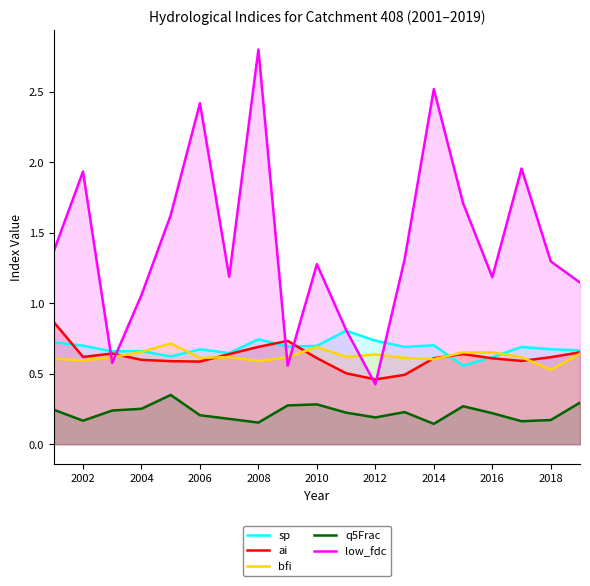

Reading left to right, transcribe all the data shown in this chart.

sp: 0.7	0.7	0.7	0.7	0.6	0.7	0.6	0.7	0.7	0.7	0.8	0.7	0.7	0.7	0.6	0.6	0.7	0.7	0.7
ai: 0.9	0.6	0.6	0.6	0.6	0.6	0.6	0.7	0.7	0.6	0.5	0.5	0.5	0.6	0.6	0.6	0.6	0.6	0.7
bfi: 0.6	0.6	0.6	0.7	0.7	0.6	0.6	0.6	0.6	0.7	0.6	0.6	0.6	0.6	0.7	0.7	0.6	0.5	0.6
q5Frac: 0.2	0.2	0.2	0.3	0.3	0.2	0.2	0.2	0.3	0.3	0.2	0.2	0.2	0.1	0.3	0.2	0.2	0.2	0.3
low_fdc: 1.4	1.9	0.6	1.1	1.6	2.4	1.2	2.8	0.6	1.3	0.8	0.4	1.3	2.5	1.7	1.2	2.0	1.3	1.1